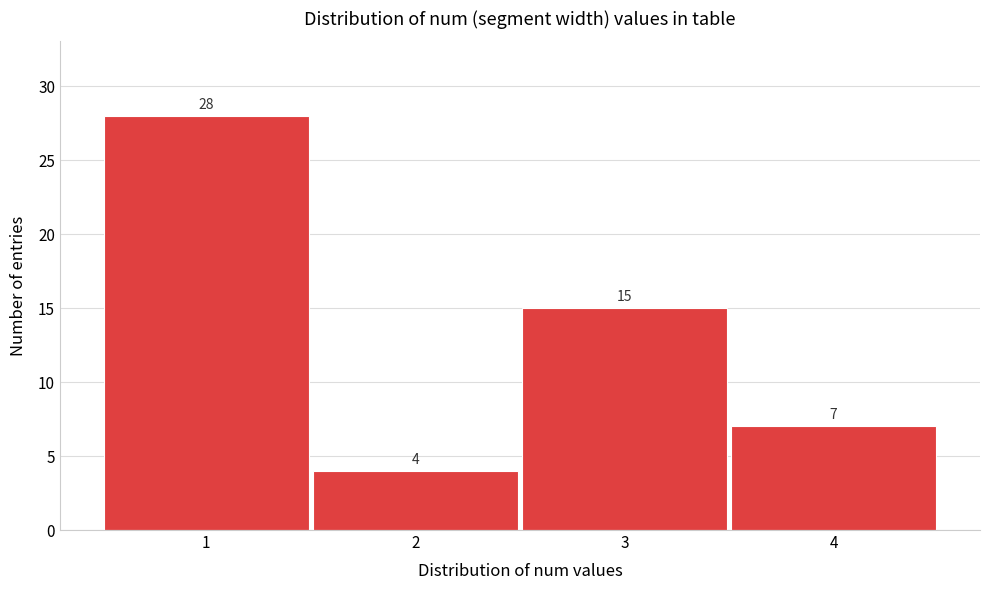

Reading left to right, transcribe this chart: for each bar, give the range it covers on the x-axis and its height.

0.5 to 1.5: 28
1.5 to 2.5: 4
2.5 to 3.5: 15
3.5 to 4.5: 7